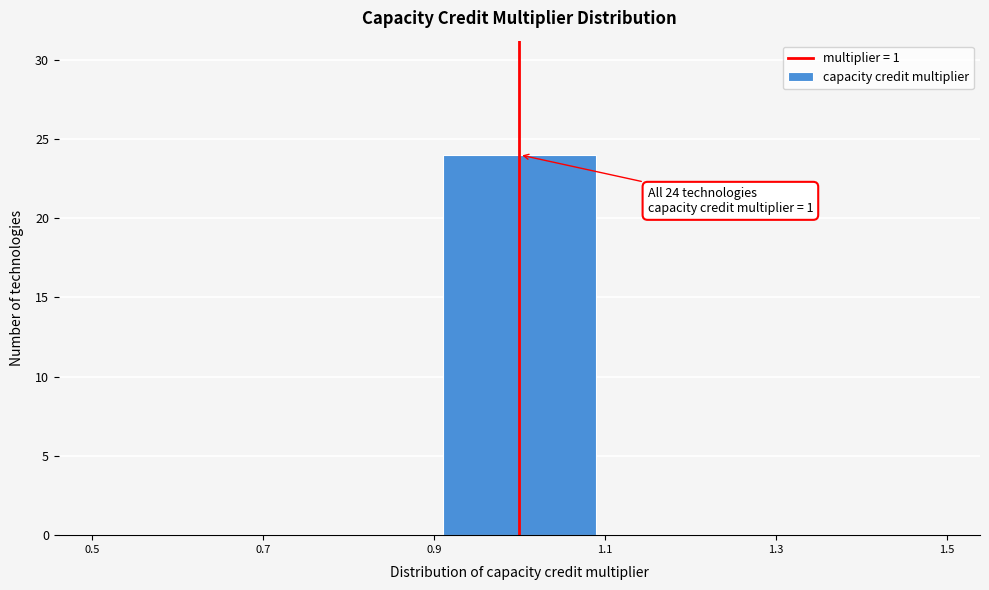

Which range on the x-axis has the tallest bar?

0.9 to 1.1